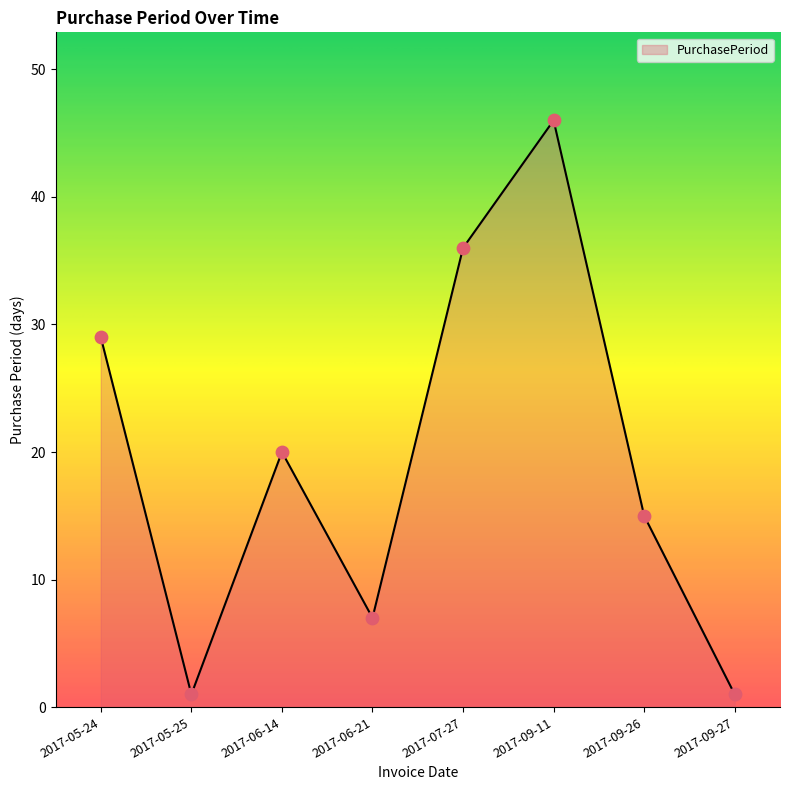

Approximately how many times larger is the value at 2017-09-11 compared to 2017-05-25?

46.0